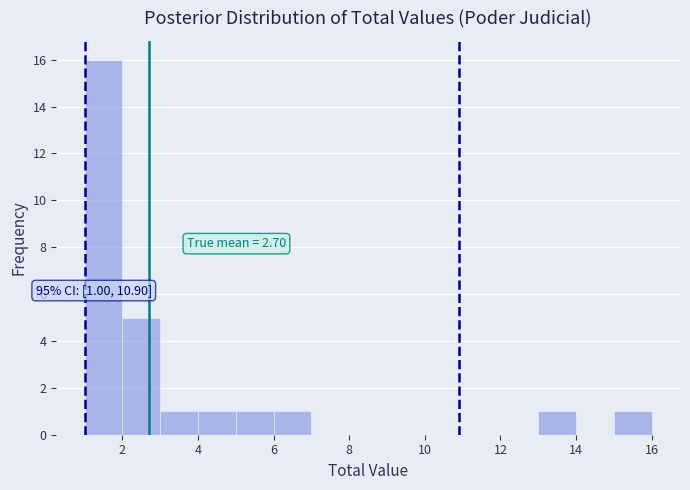

Which range on the x-axis has the tallest bar?

1 to 2